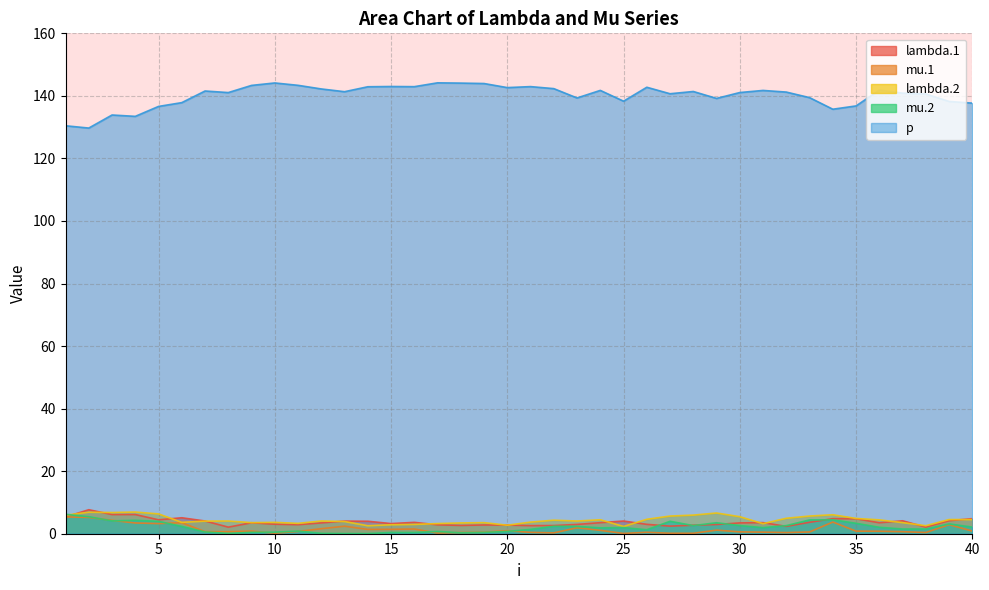

How many times do mu.2 and mu.1 cross each other?

8